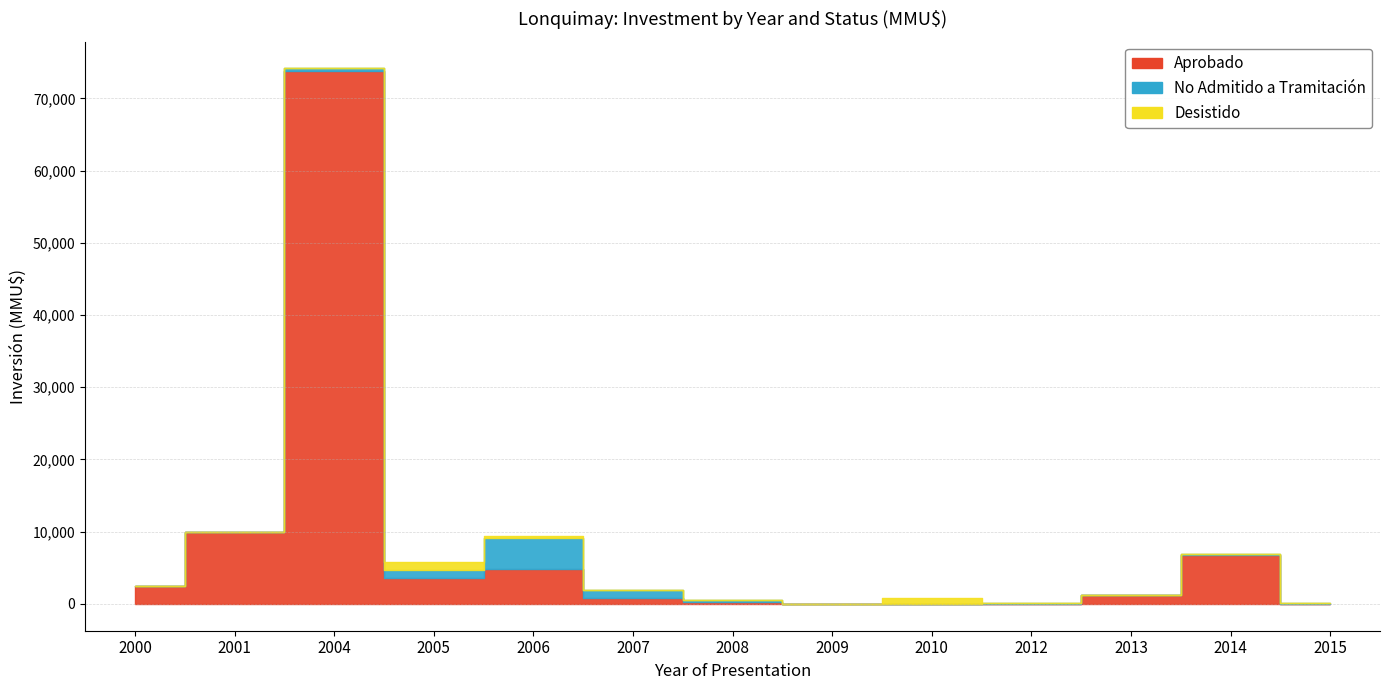

What is the average value of the Aprobado series?

7976